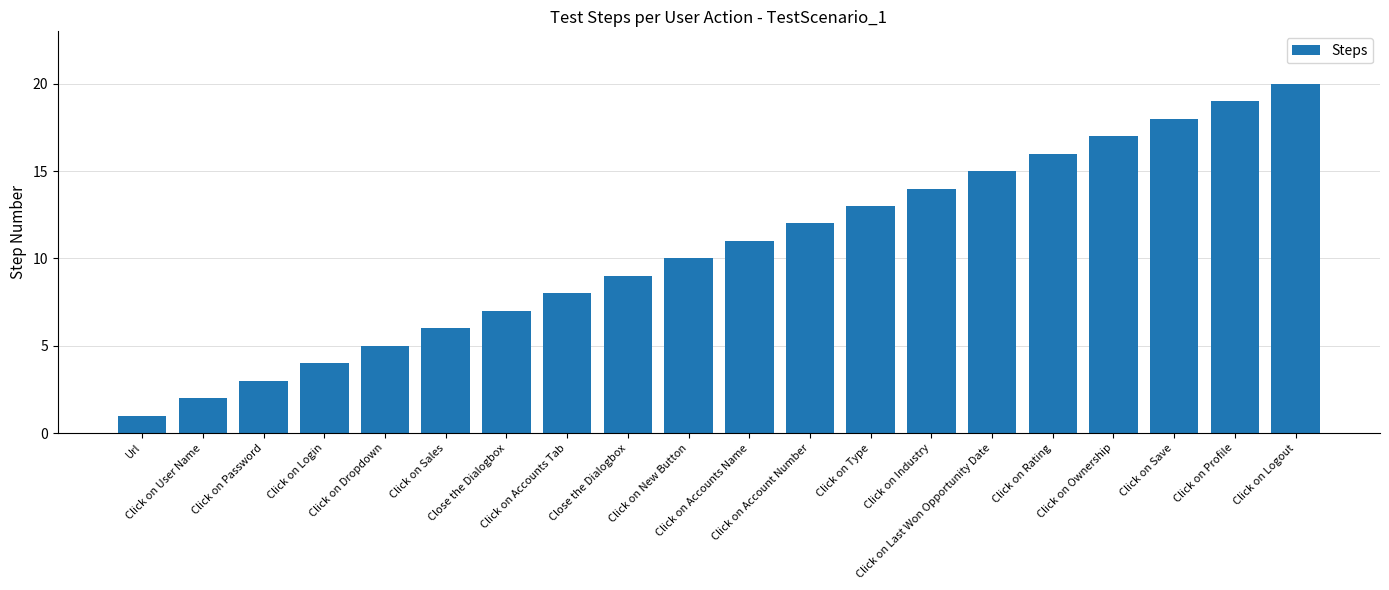

Approximately how many times larger is the value at Click on Profile compared to Click on Sales?

3.2